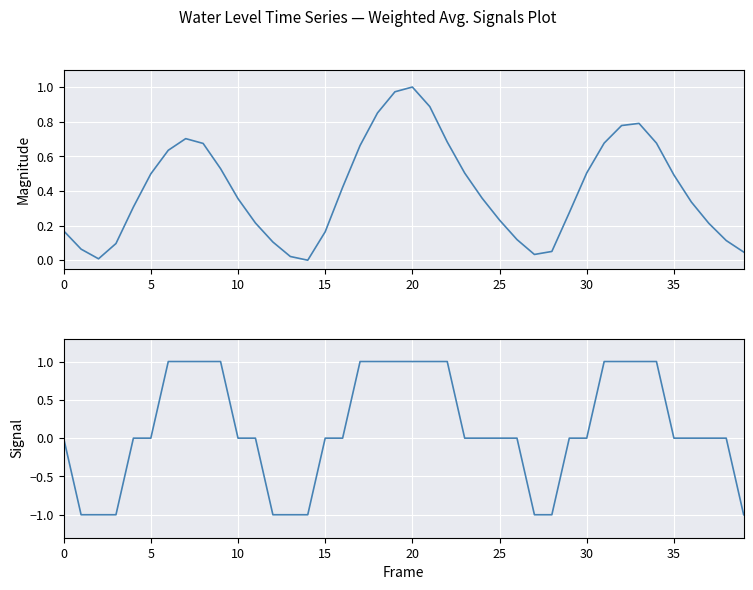

Which has a higher value, 28 or 32?

32